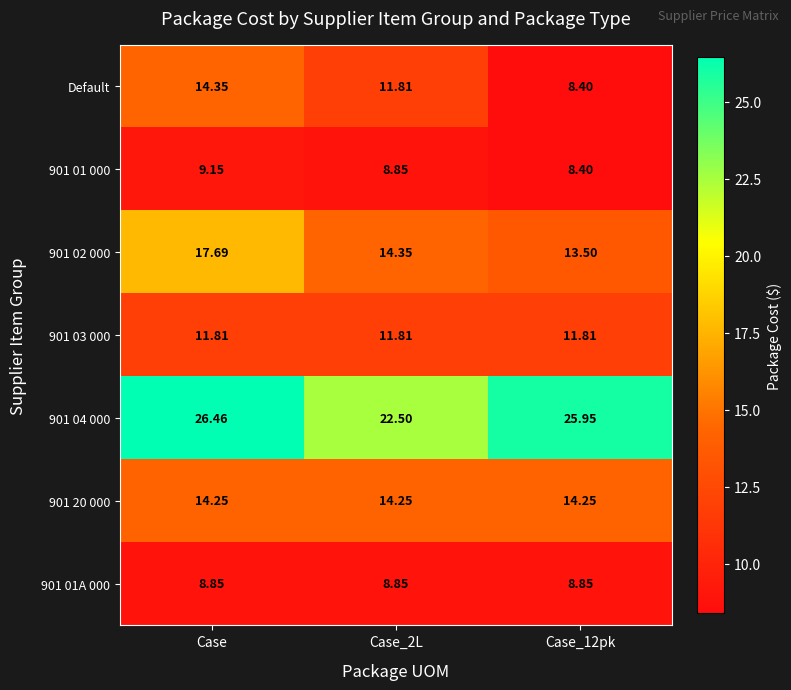

At which label does Default reach its peak?

Case